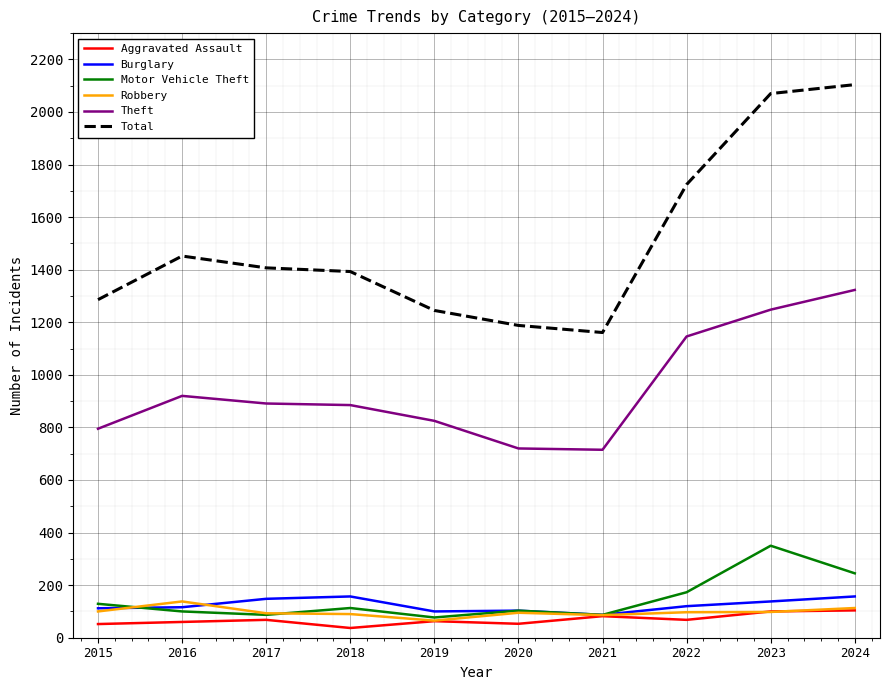

What is the difference between the maximum and minimum values in the Aggravated Assault series?

67